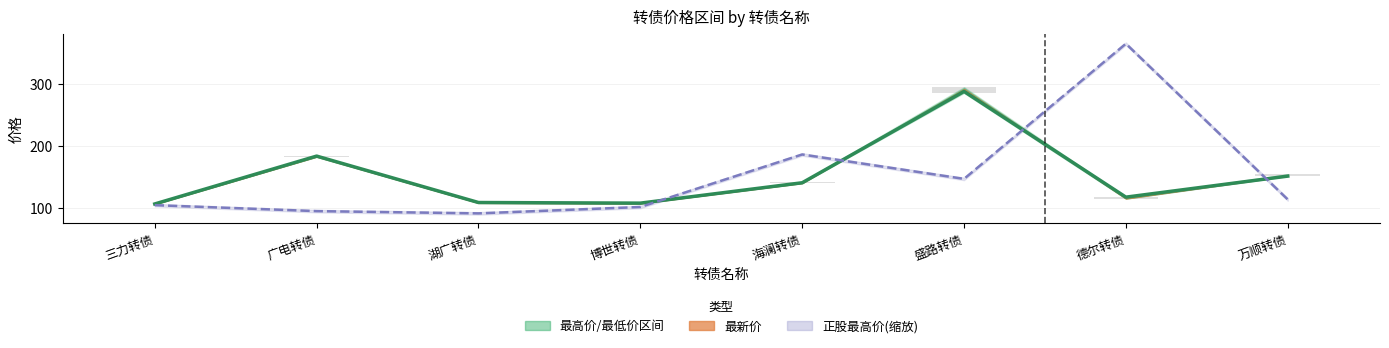

List the labels in order of value, largest first.

盛路转债, 广电转债, 万顺转债, 海澜转债, 德尔转债, 湖广转债, 博世转债, 三力转债